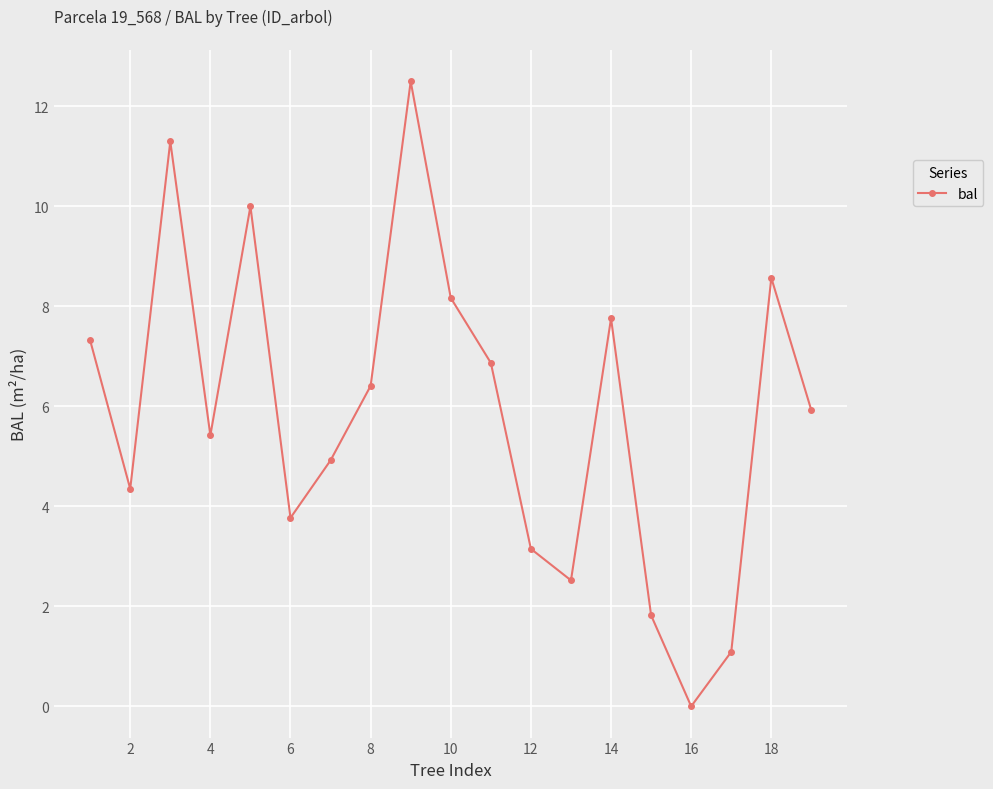

Count the number of values greater than 5.

11